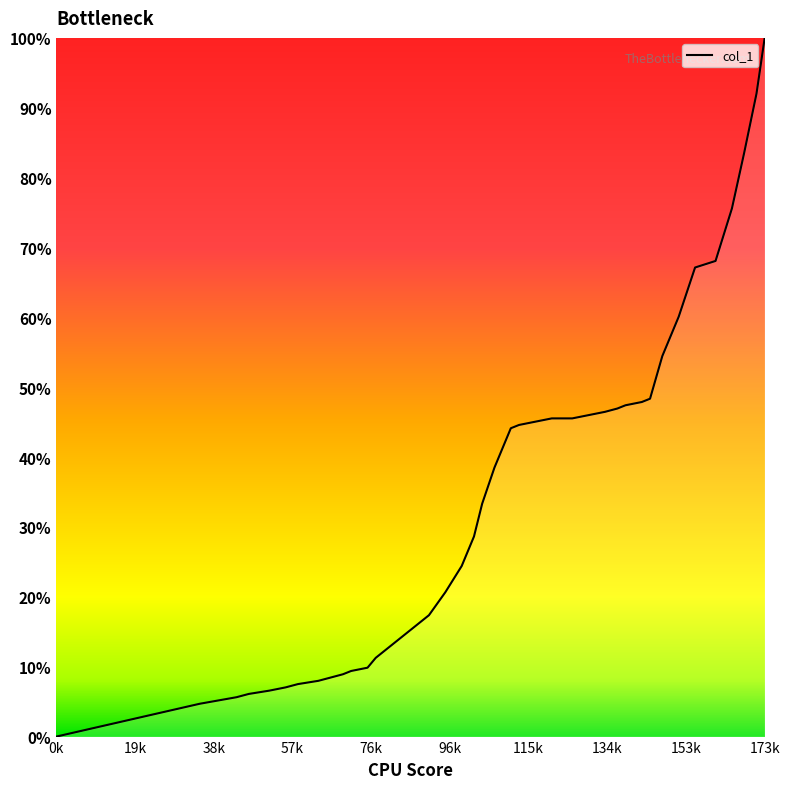

Does the chart have visible grid lines?

No